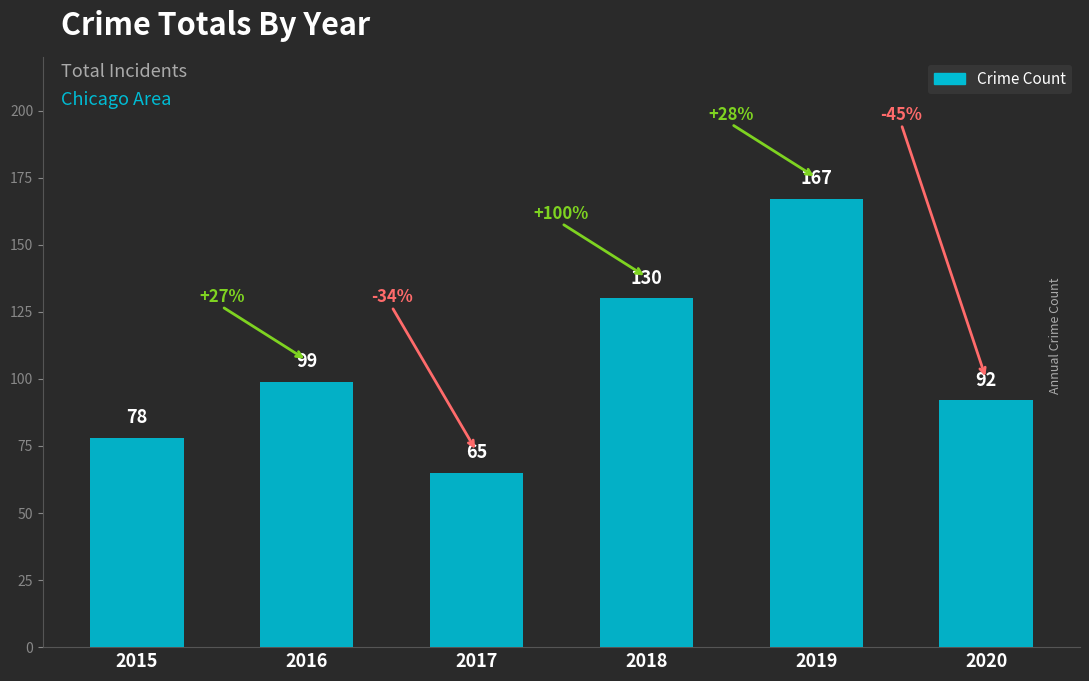

Count the number of data series in this chart.

1